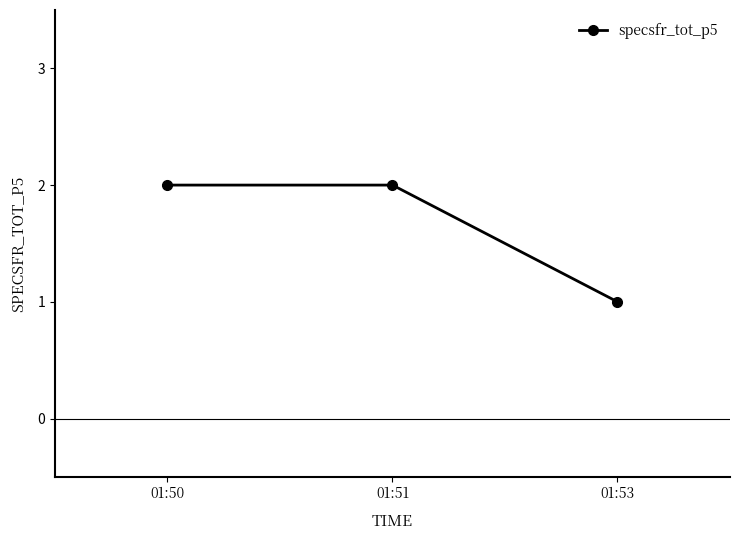

How many lines are shown in the chart?

1